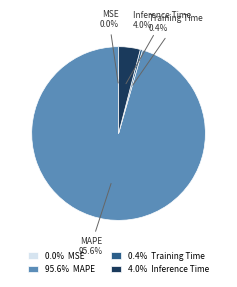

What portion of the pie excludes MAPE?

4.4%